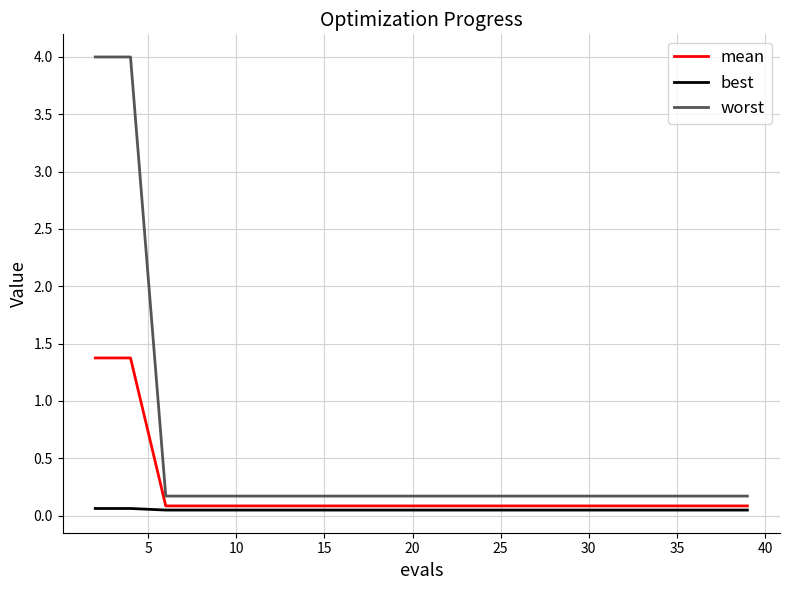

True or false: mean and worst cross at least once.

False